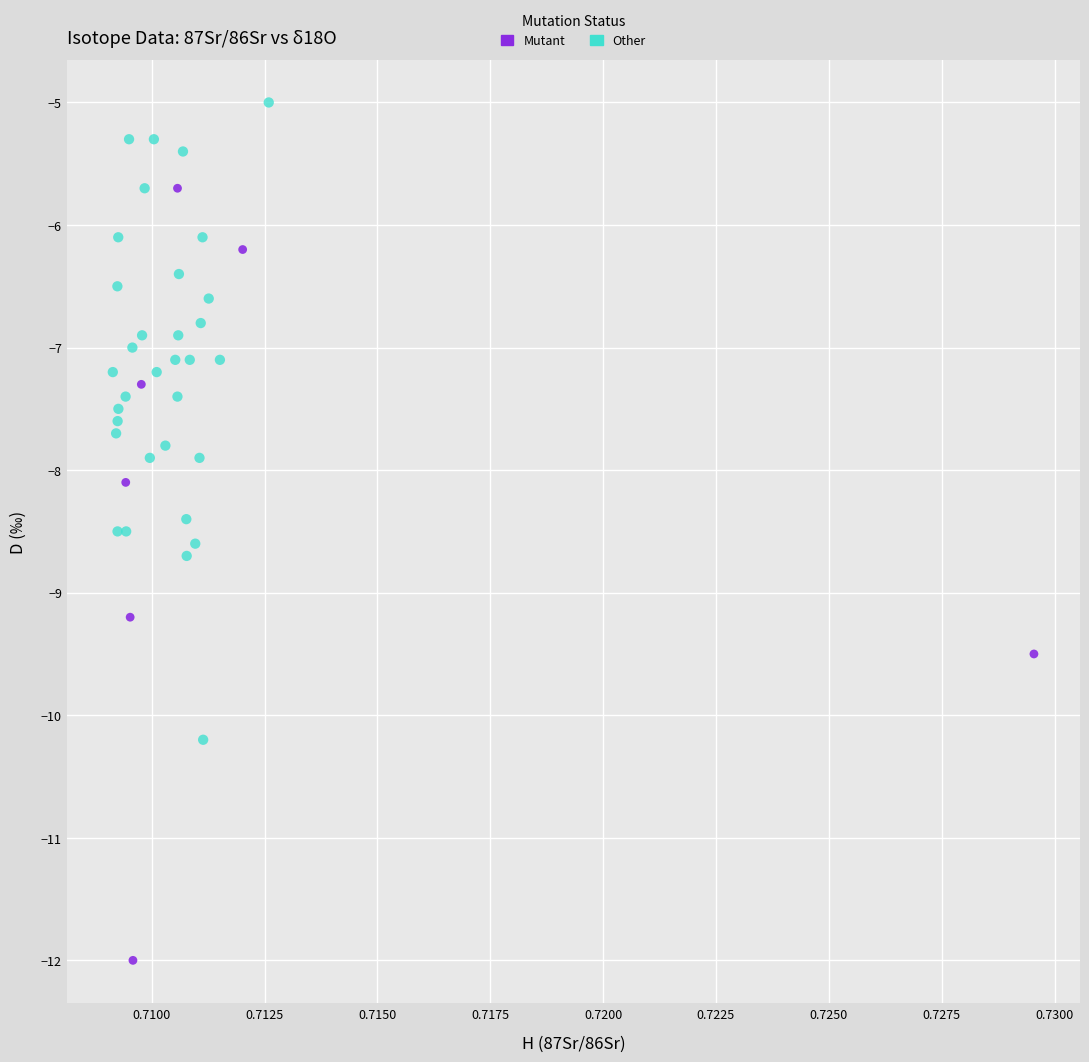

Which series has the largest Y range (max minus min)?

Mutant